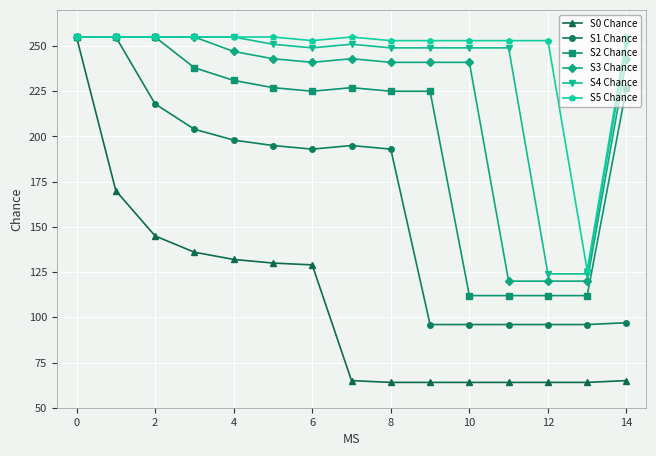

At how many categories does at least one series exceed 82?

15